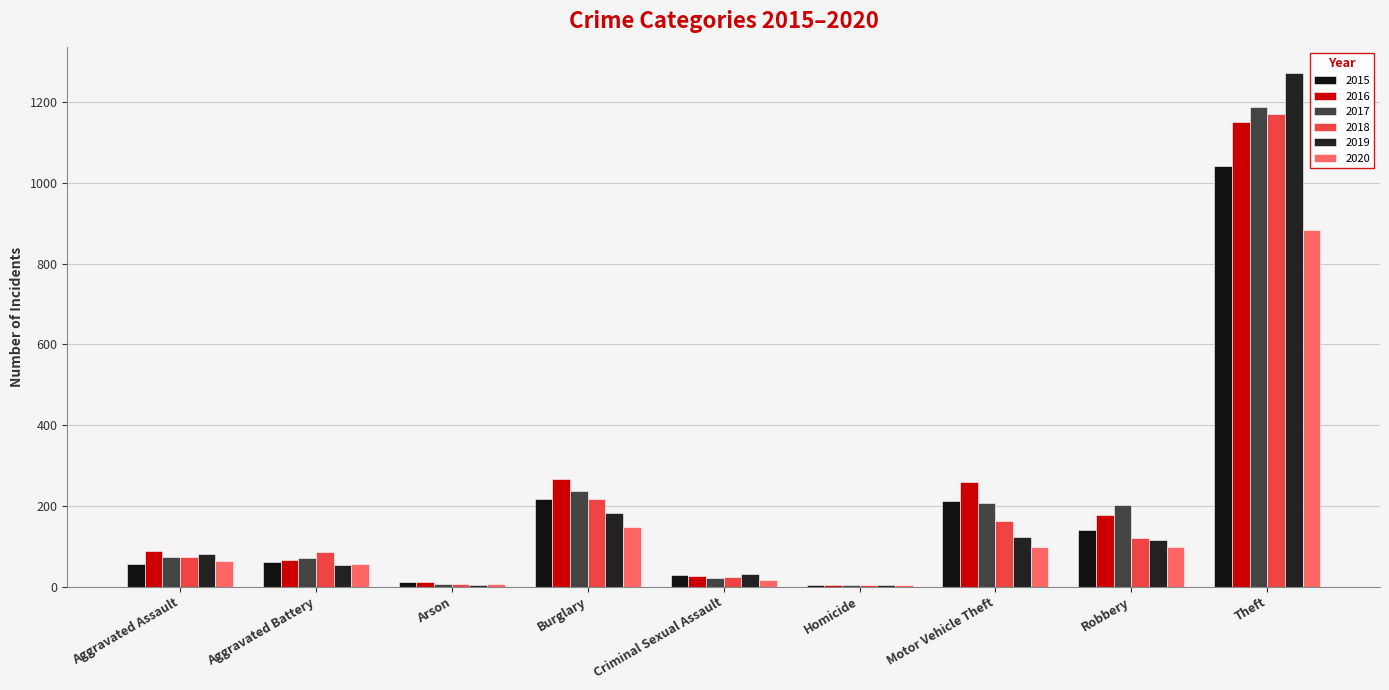

What is the value of the 2015 bar at the 1st from the left?

56